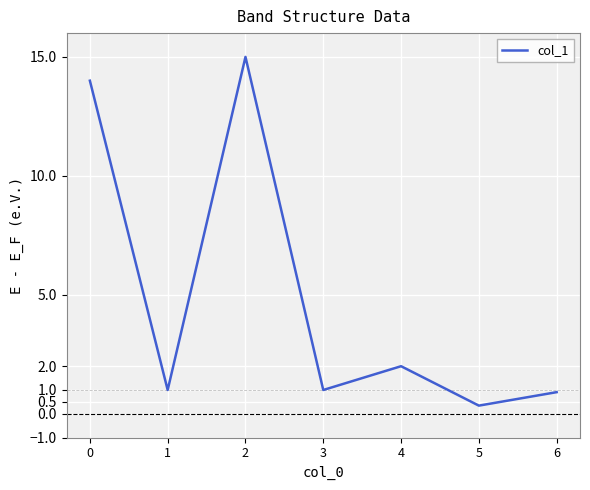

At which label is the value closest to 7?

4